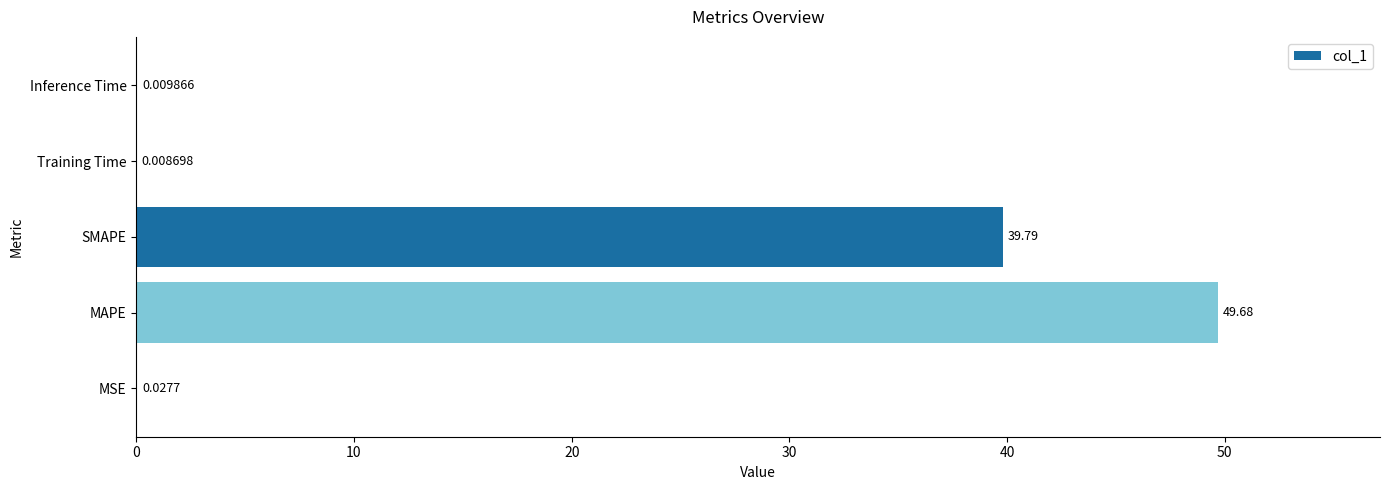

How many distinct data groups are displayed?

1